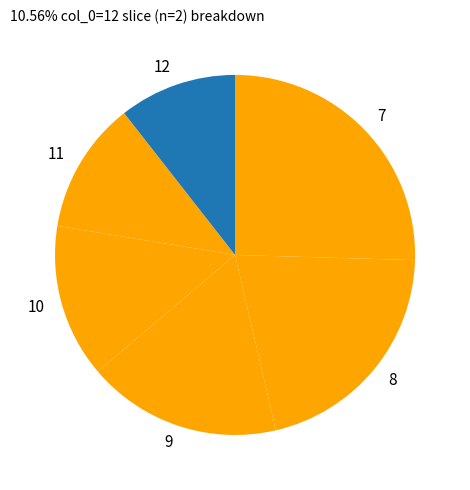

Do 11 and 9 together represent more than half of the pie?

No